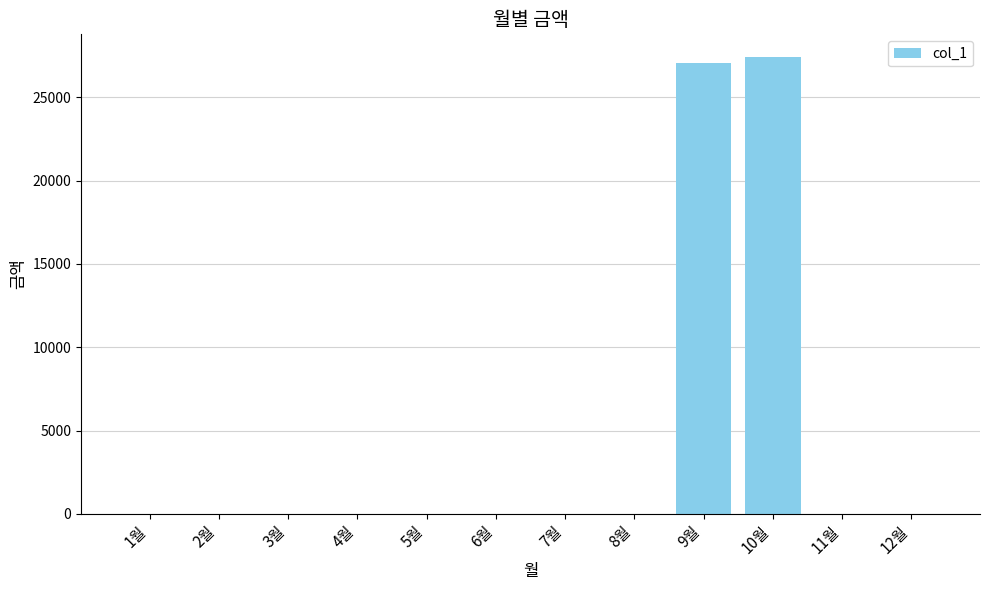

Are the bars grouped side by side (vs. stacked)?

No